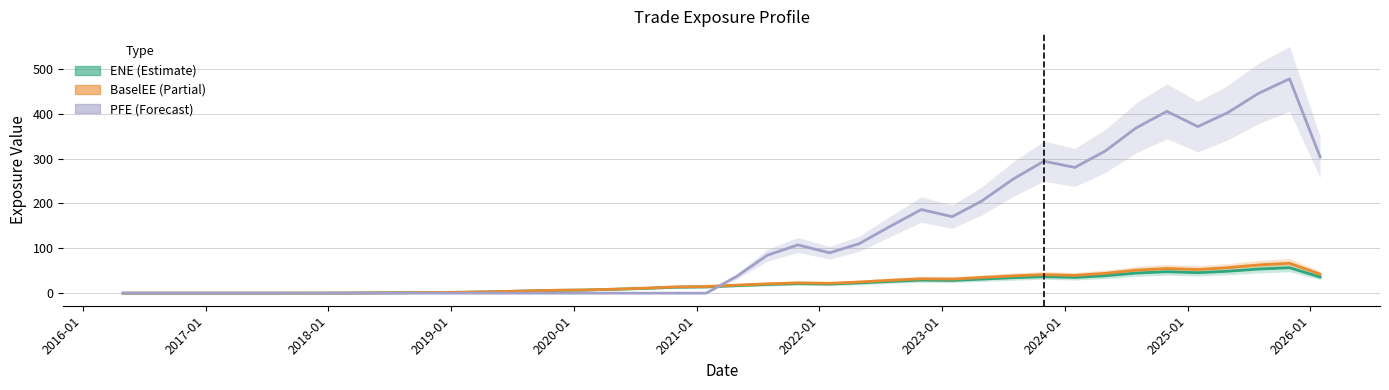

Does the chart have visible grid lines?

Yes